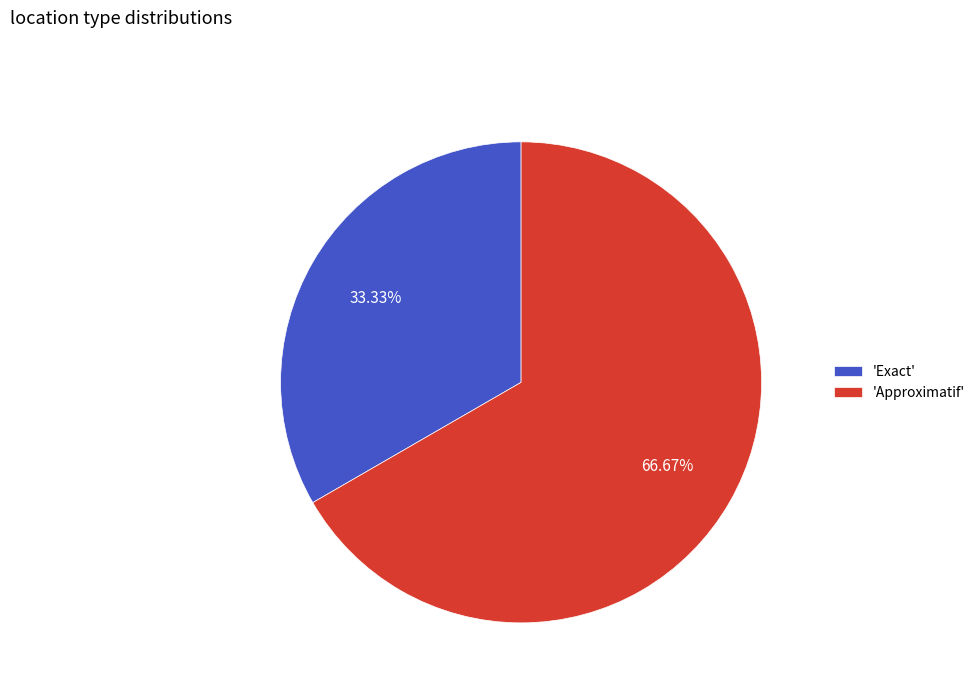

Is there any slice that represents more than half of the pie?

Yes